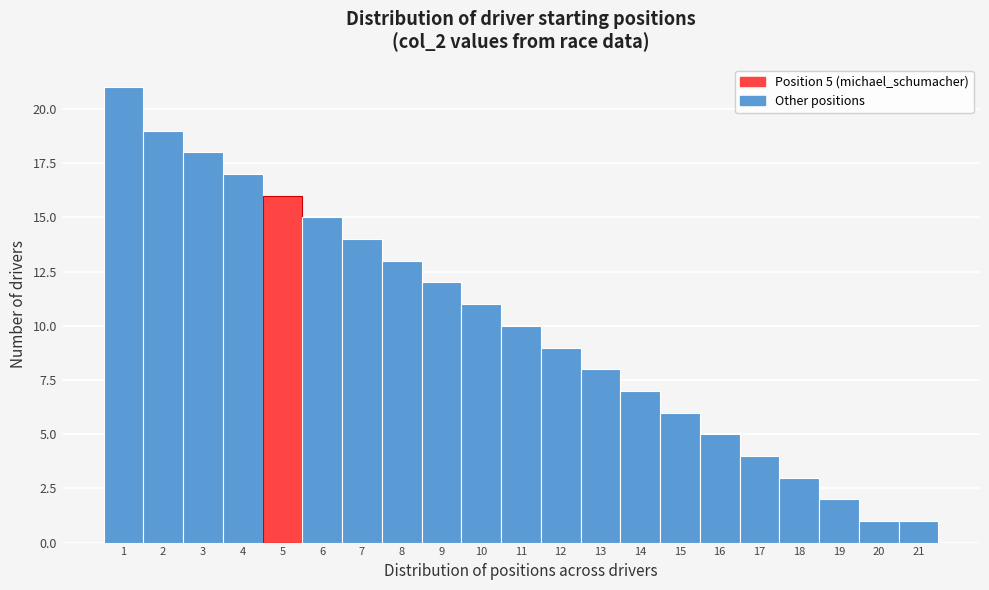

Which range on the x-axis has the tallest bar?

0.5 to 1.5